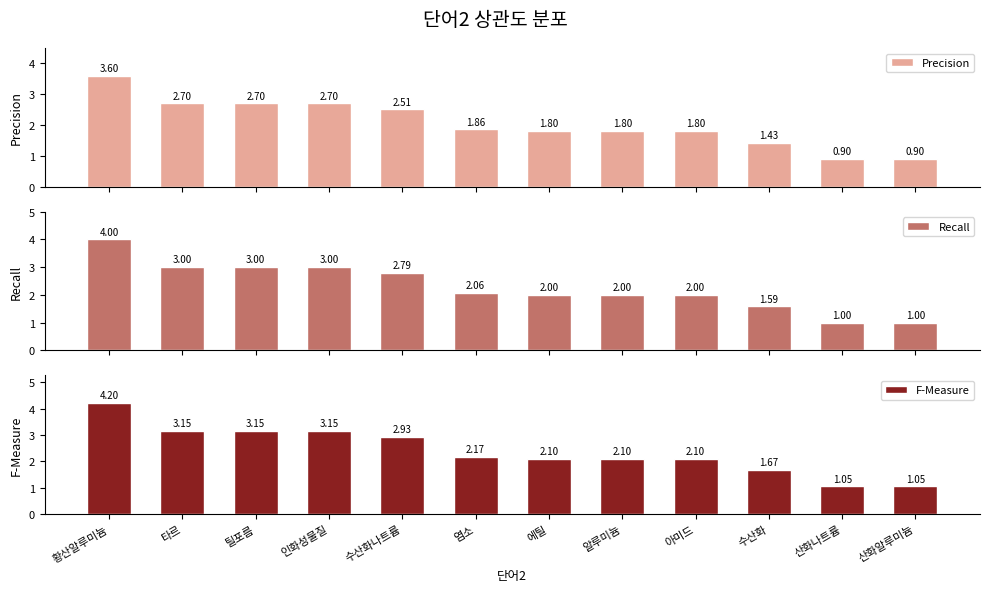

What position from the left is 산화알루미늄?

12